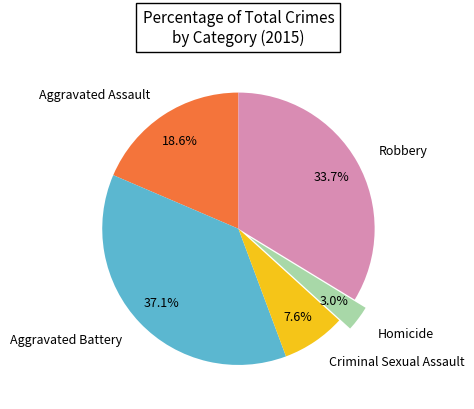

Combined, do Homicide and Criminal Sexual Assault account for over 50%?

No